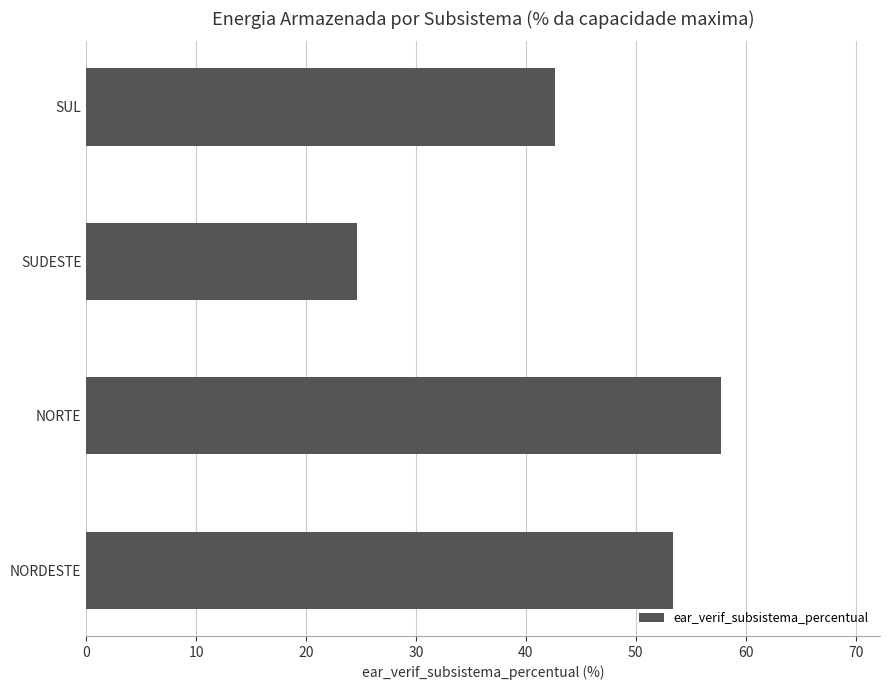

Which has a higher value, SUDESTE or SUL?

SUL